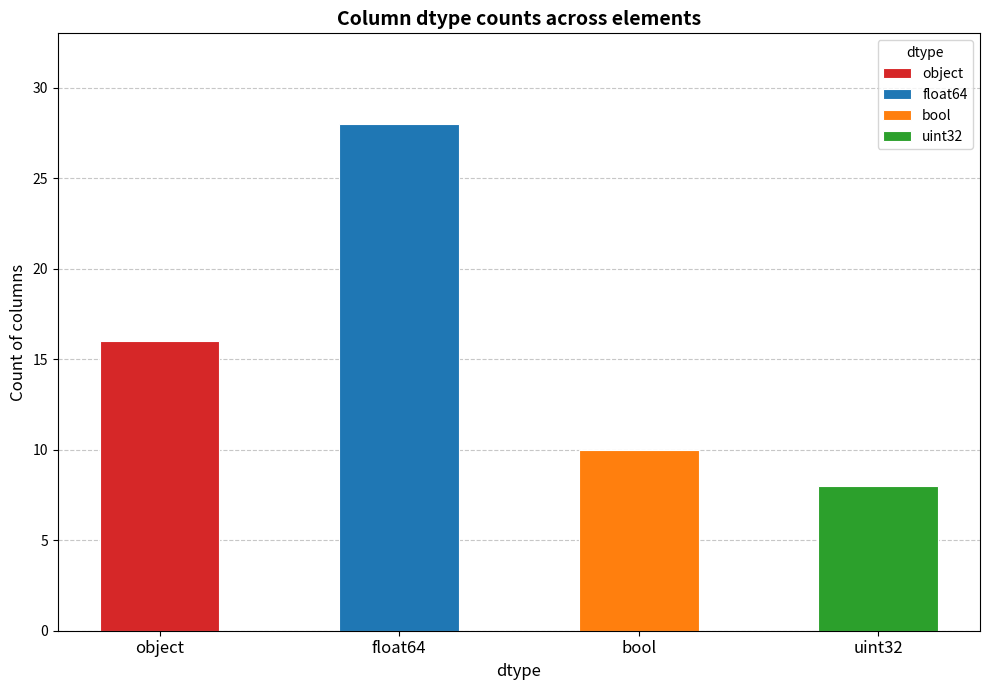

Reading left to right, what are all the values shown in this chart?

object=16	float64=28	bool=10	uint32=8